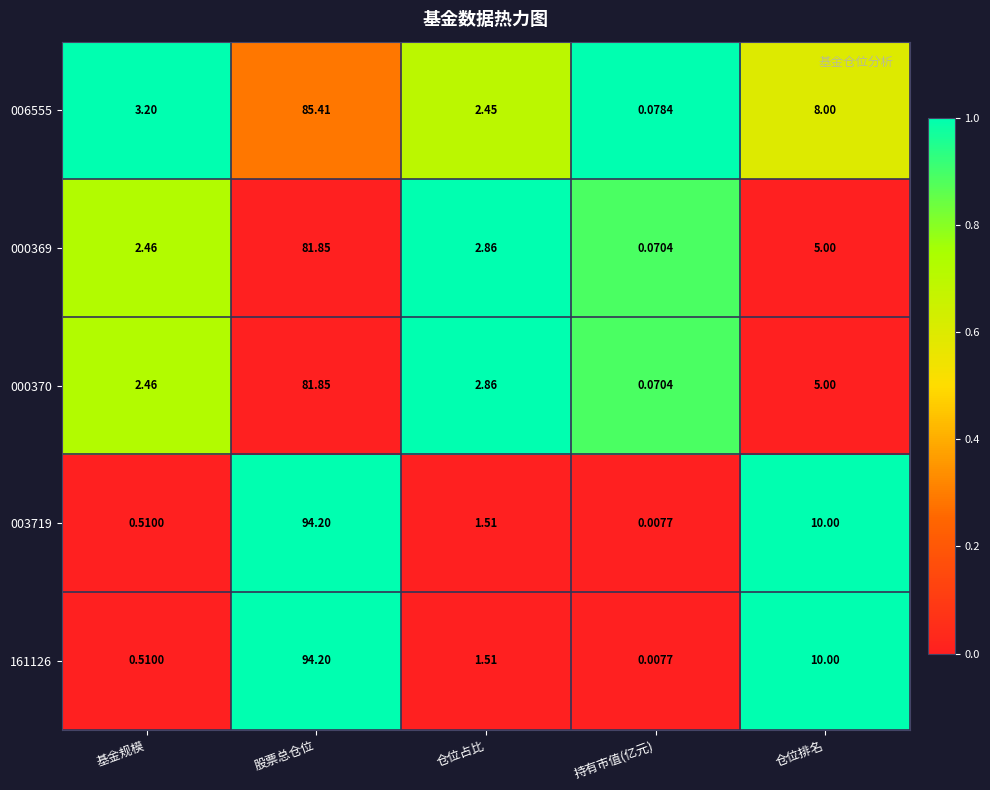

At which label is 006555 closest to 42?

仓位排名